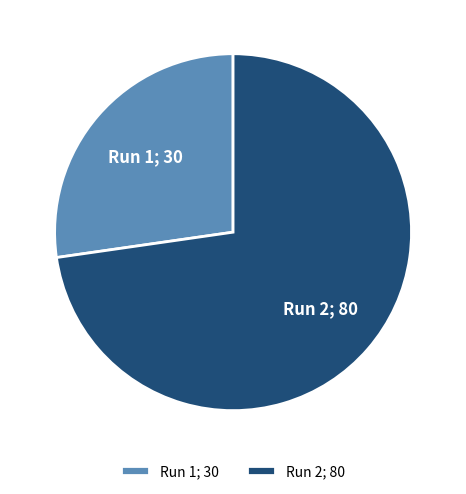

Does any single category account for the majority?

Yes